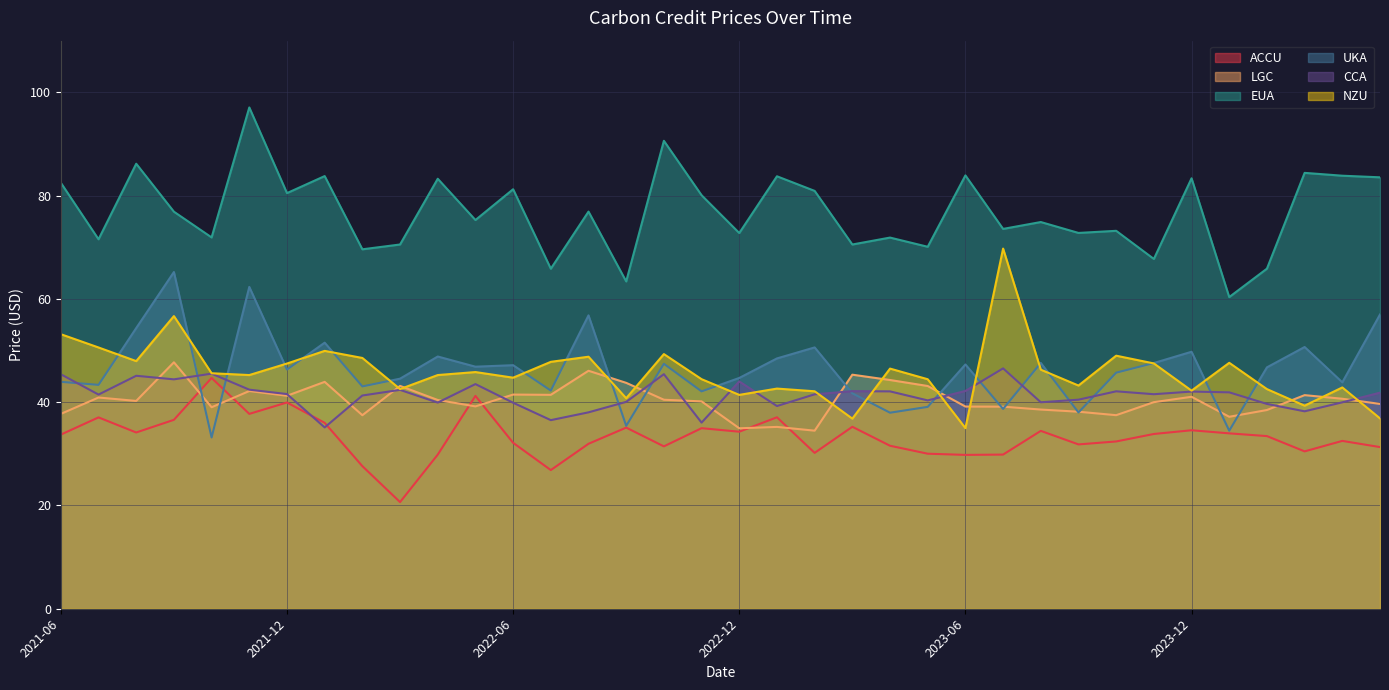

What is the minimum value for CCA?

35.1